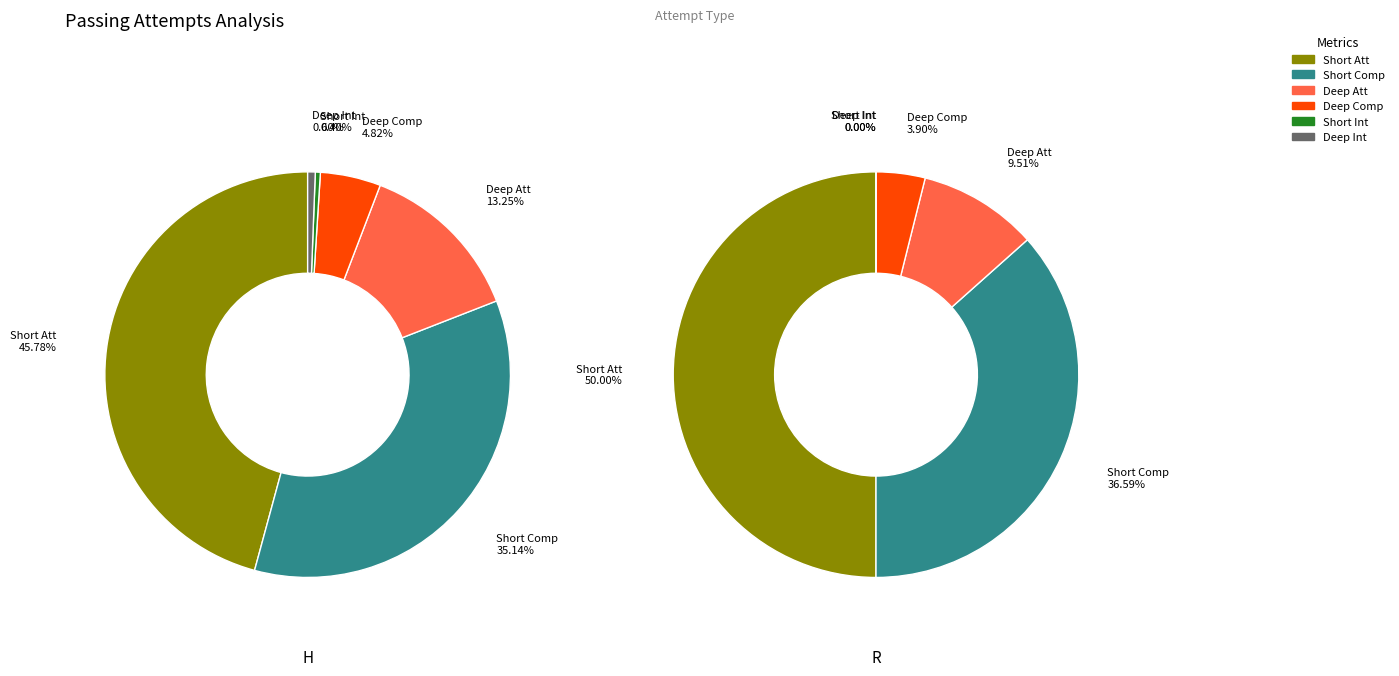

To the nearest percent, what is the combined percentage of R and H?

100%